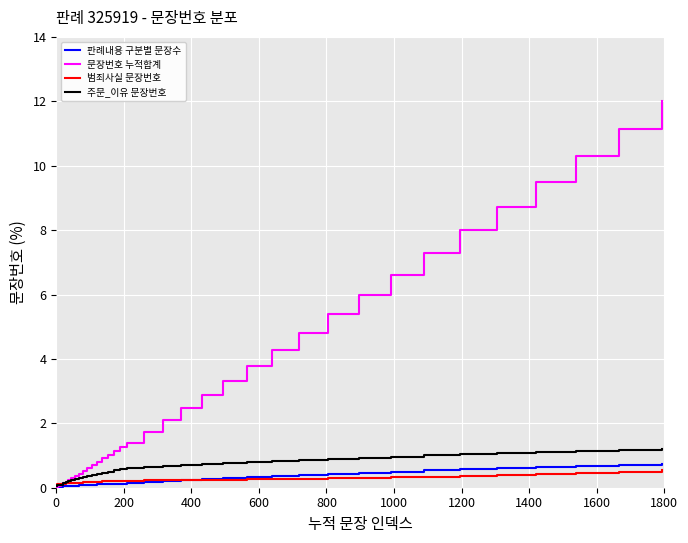

Which series has the largest total across all categories?

문장번호 누적합계